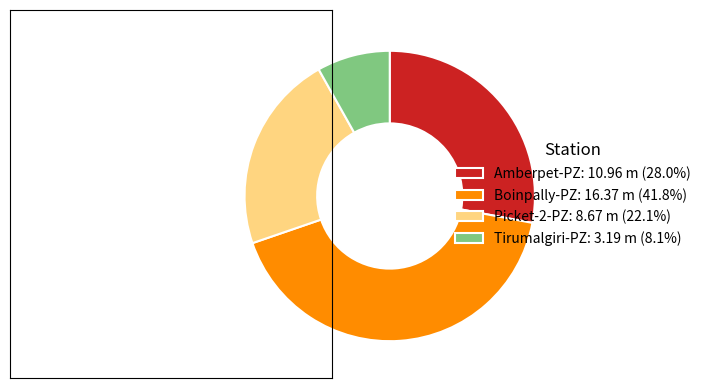

What is the smallest slice in the pie chart?

Tirumalgiri-PZ